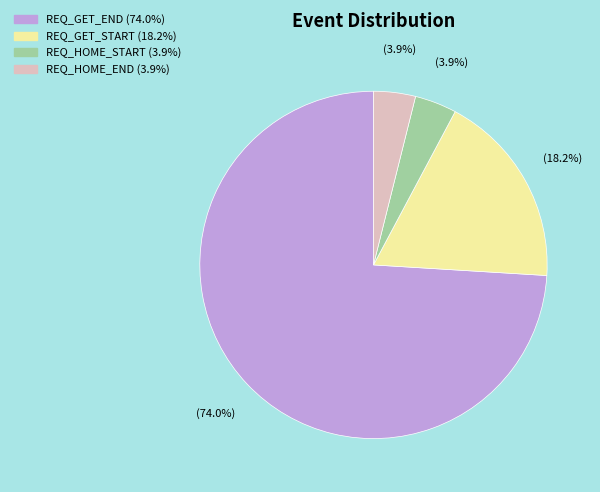

Which category has the biggest portion of the pie?

REQ_GET_END